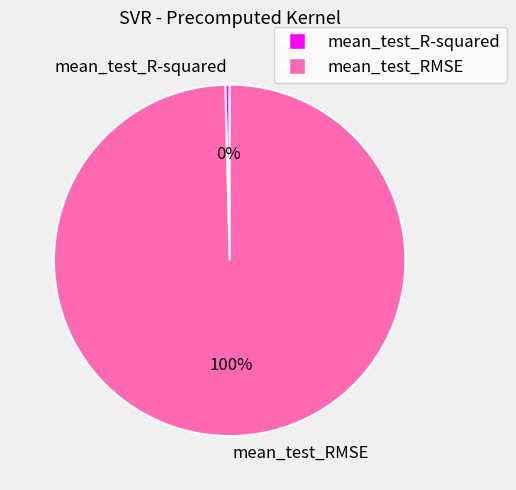

To the nearest percent, what is the average slice percentage?

50%